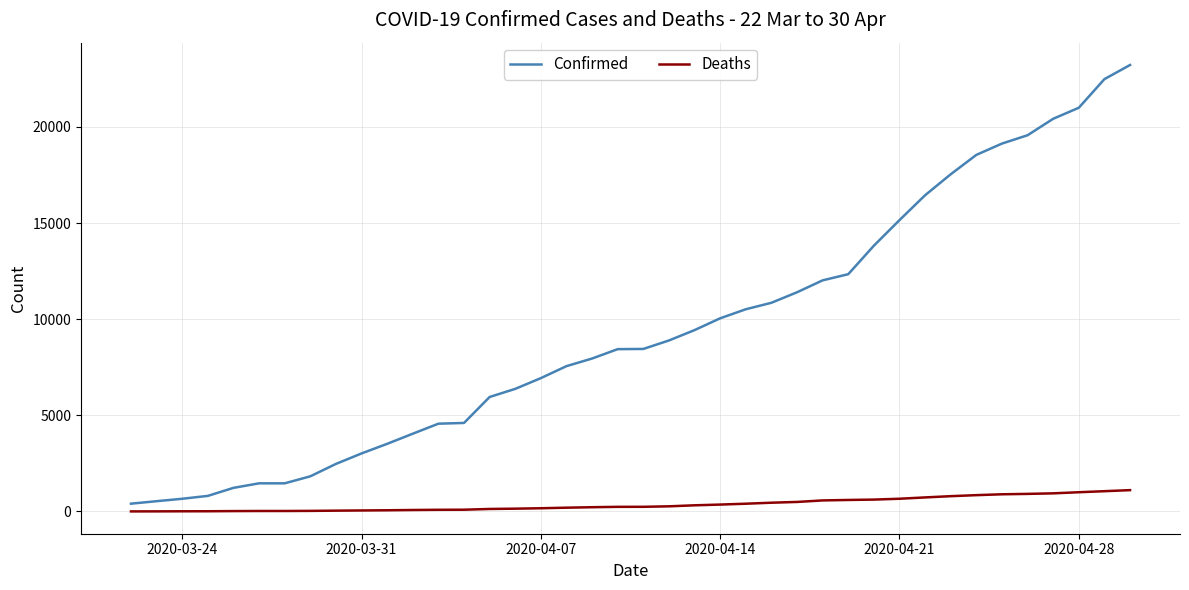

List the series in order of their overall mean, highest first.

Confirmed, Deaths